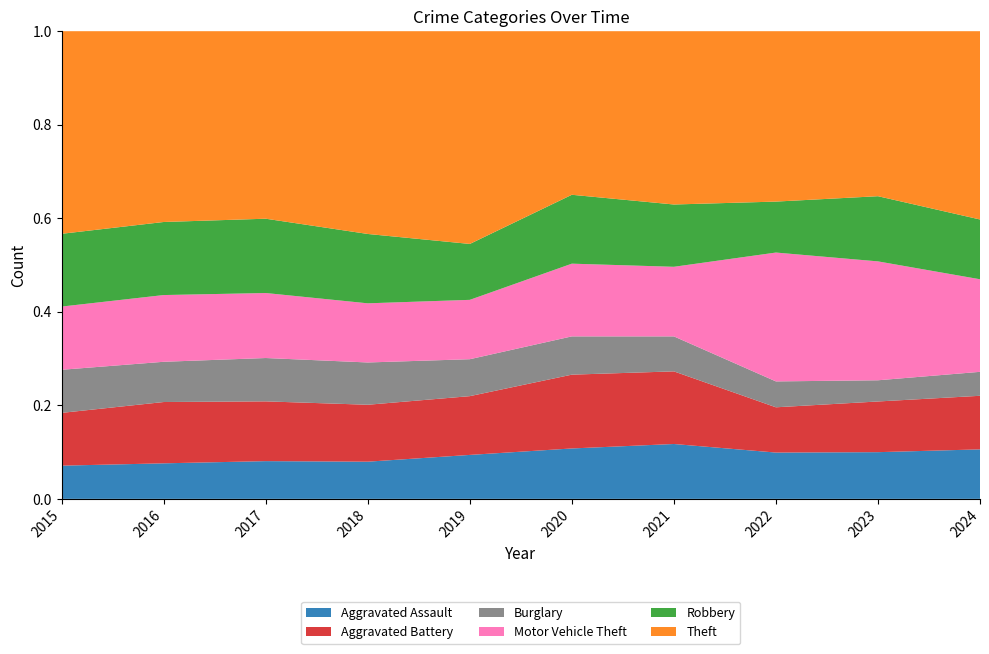

Reading left to right, extract all data points from this chart.

Aggravated Assault: 2015=319	2016=393	2017=389	2018=386	2019=445	2020=461	2021=436	2022=447	2023=480	2024=471
Aggravated Battery: 2015=507	2016=678	2017=616	2018=591	2019=595	2020=675	2021=577	2022=437	2023=521	2024=510
Burglary: 2015=414	2016=445	2017=447	2018=439	2019=374	2020=350	2021=278	2022=250	2023=218	2024=228
Motor Vehicle Theft: 2015=607	2016=738	2017=670	2018=614	2019=601	2020=665	2021=553	2022=1244	2023=1222	2024=881
Robbery: 2015=699	2016=808	2017=766	2018=720	2019=566	2020=630	2021=495	2022=492	2023=670	2024=569
Theft: 2015=1946	2016=2110	2017=1933	2018=2105	2019=2154	2020=1496	2021=1377	2022=1645	2023=1696	2024=1792